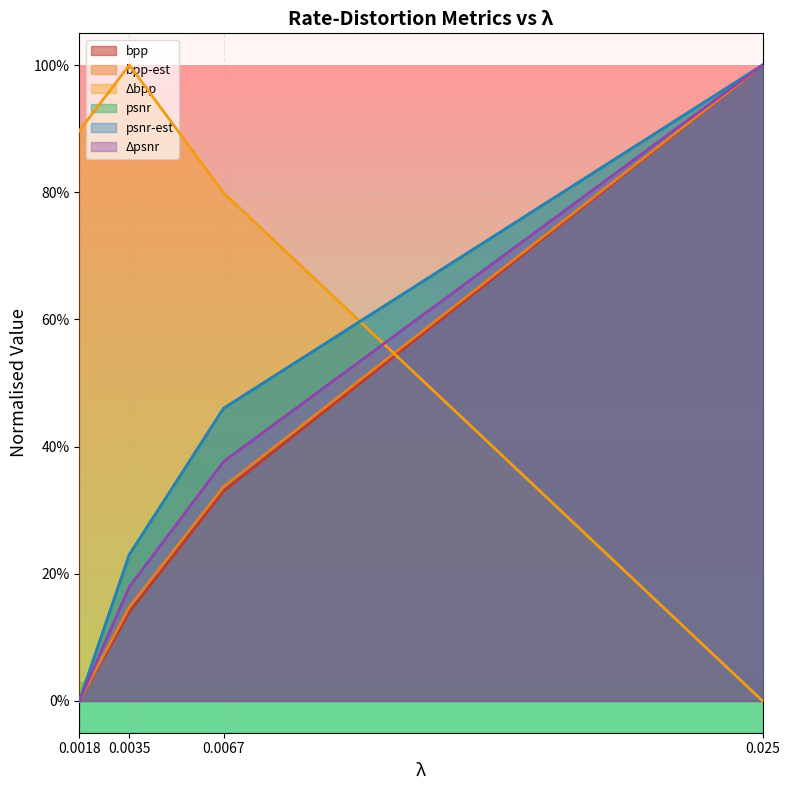

How many bpp-est values are between 0 and 1?

4